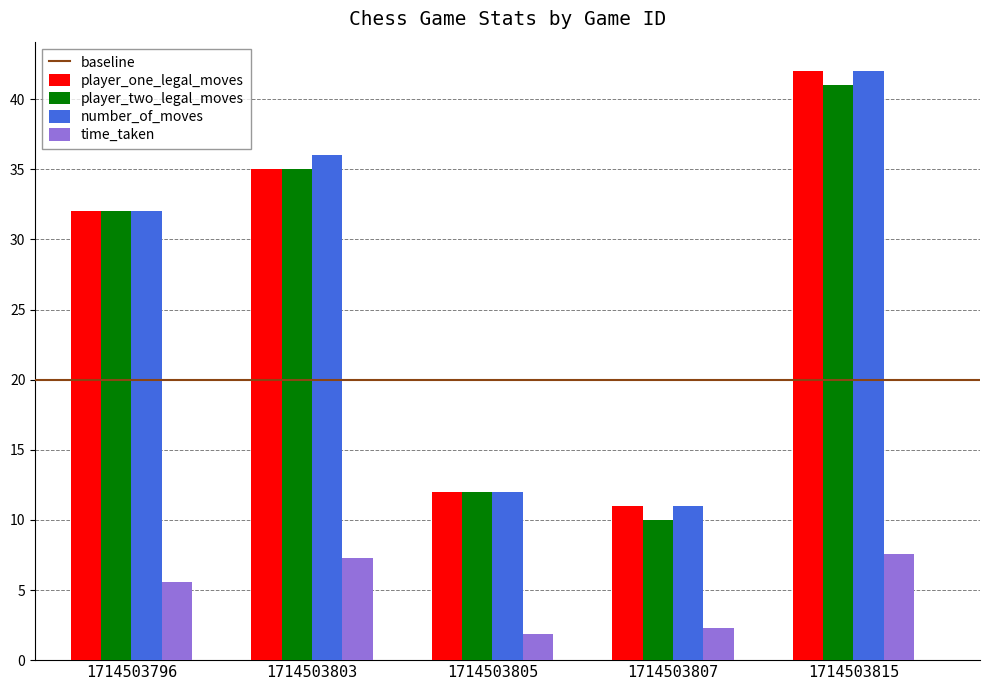

Rank the categories by player_one_legal_moves value from lowest to highest.

1714503807, 1714503805, 1714503796, 1714503803, 1714503815